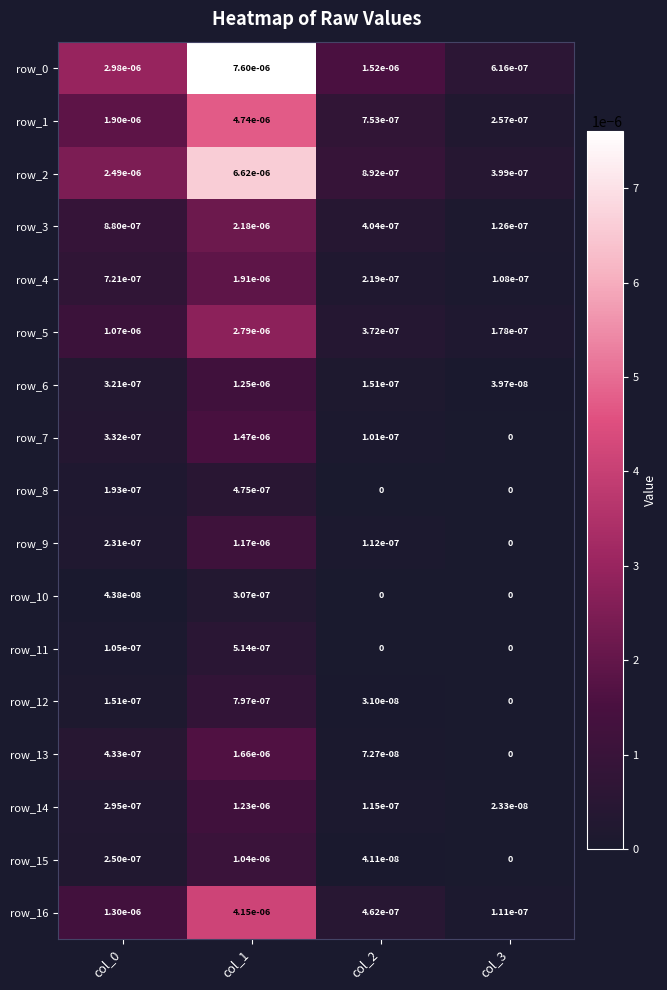

Is the value of row_16 at col_2 greater than the value of row_7 at col_3?

Yes